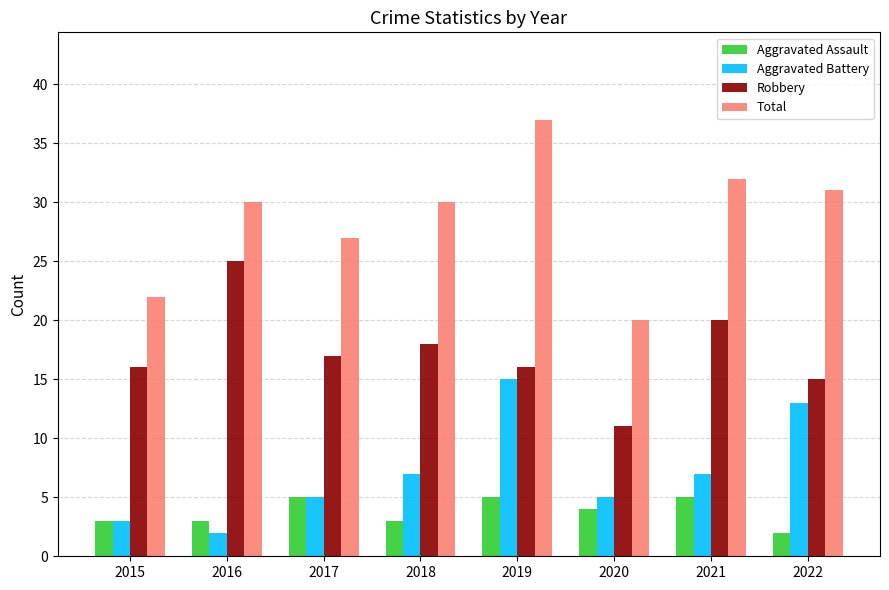

List the series in order of their peak value, lowest first.

Aggravated Assault, Aggravated Battery, Robbery, Total